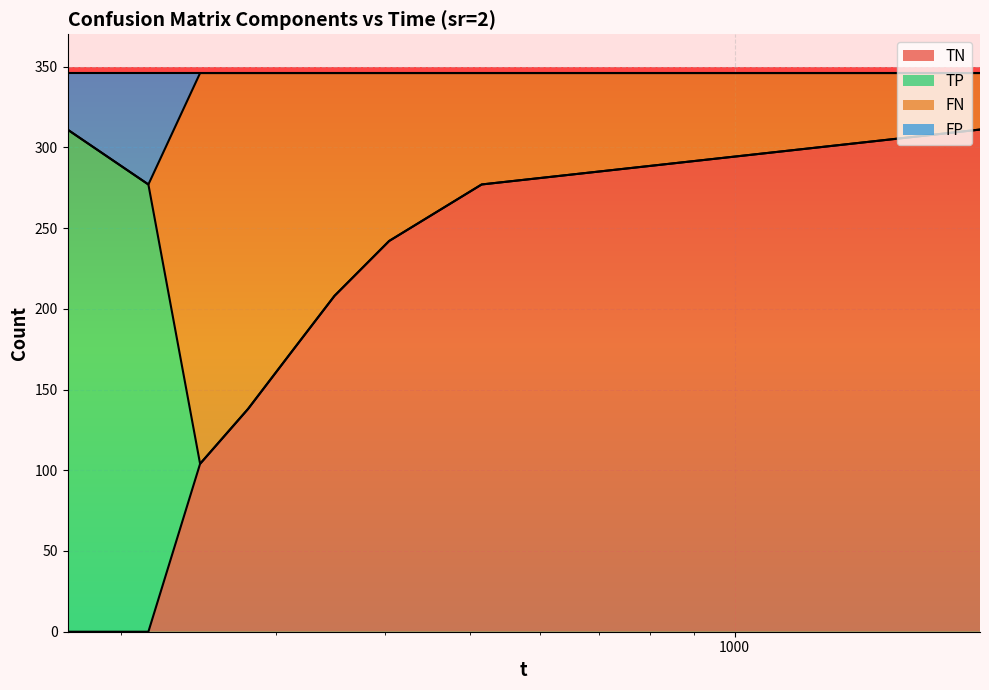

What is the highest value of the TN series?

311